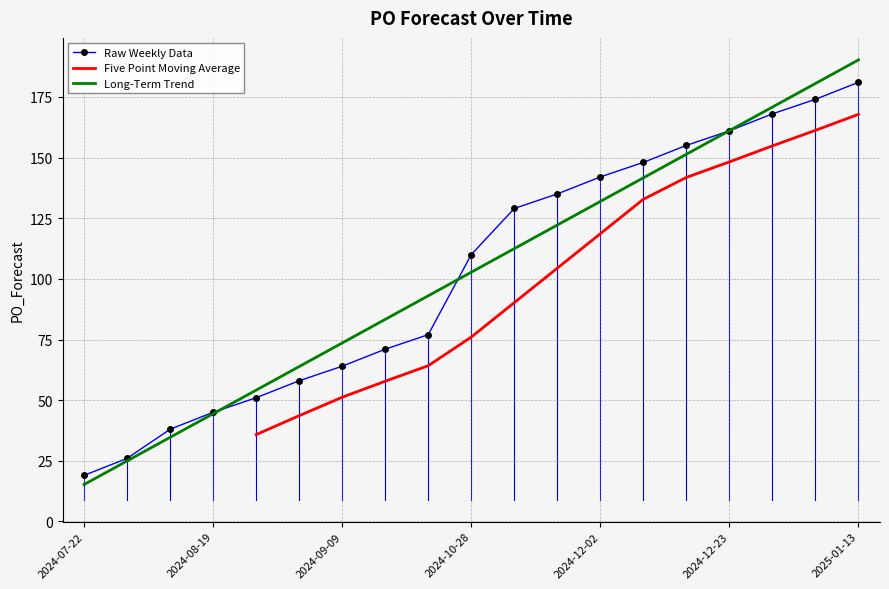

What is the change in value from 2024-12-09 to 2025-01-13?

+33